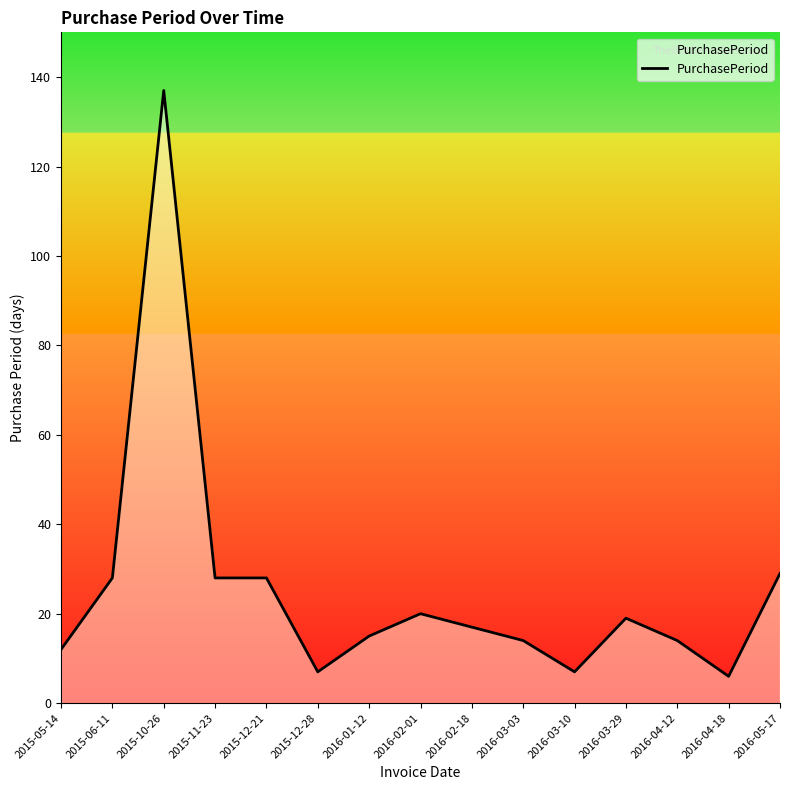

Between 2015-05-14 and 2016-03-03, which is larger?

2016-03-03